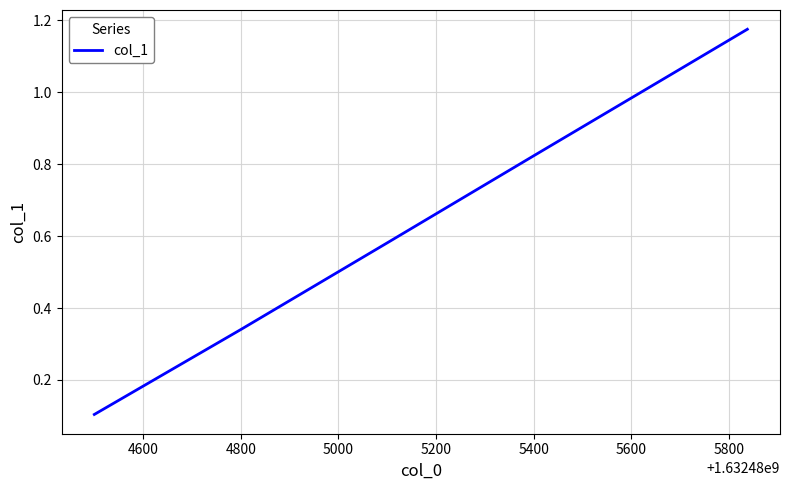

What is the average value?

0.7